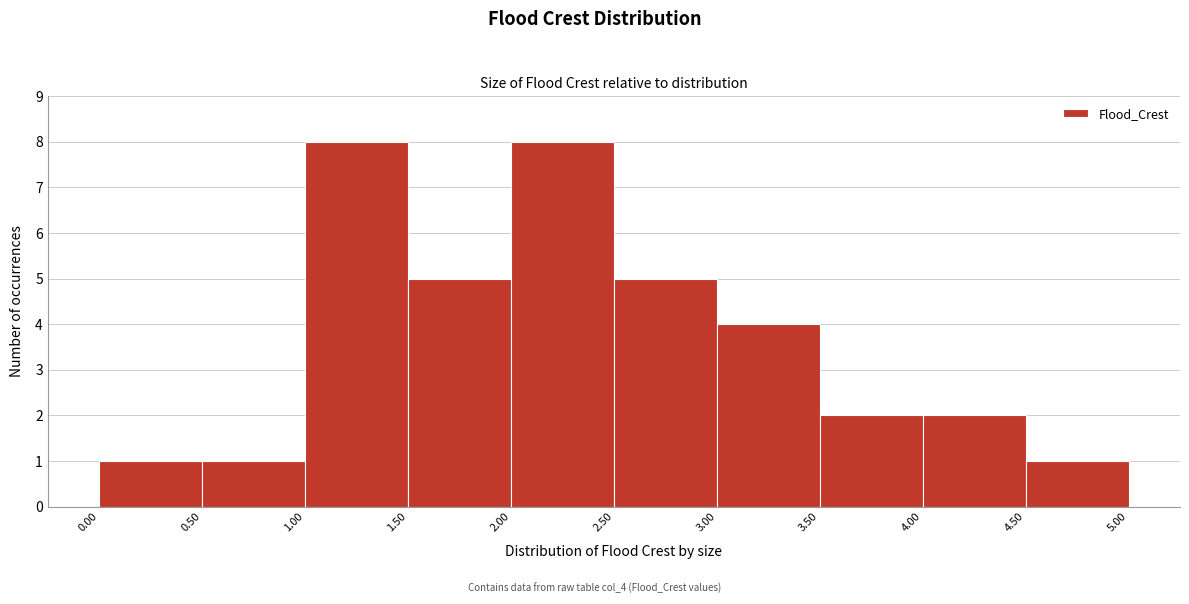

How tall is the bar that spans 0.00 to 0.50 on the x-axis? The values are not printed on the chart, so give them approximately, as read against the axis.

1